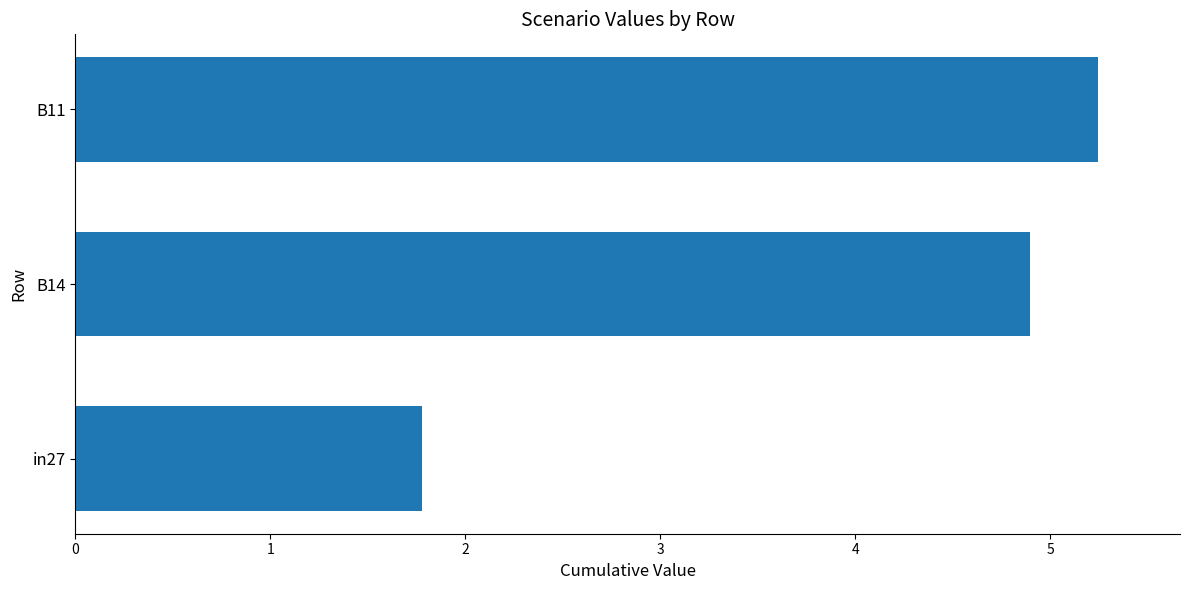

Reading top to bottom, transcribe all the data shown in this chart.

5.2	4.9	1.8